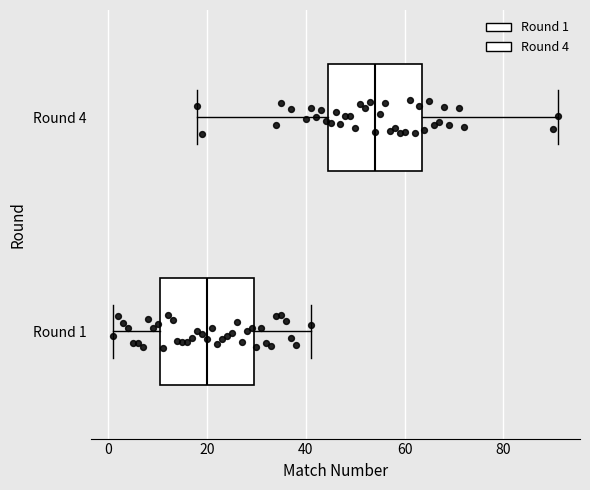

Reading bottom to top, transcribe this box plot: for each box, give where its median line is, the range the box spans, and where its two whiskers end, as read against the x-axis. The values are not printed on the chart, so give them approximately, as read against the axis.

Round 1: median 20, box 10 to 30, whiskers 2 to 42
Round 4: median 54, box 44 to 64, whiskers 18 to 92